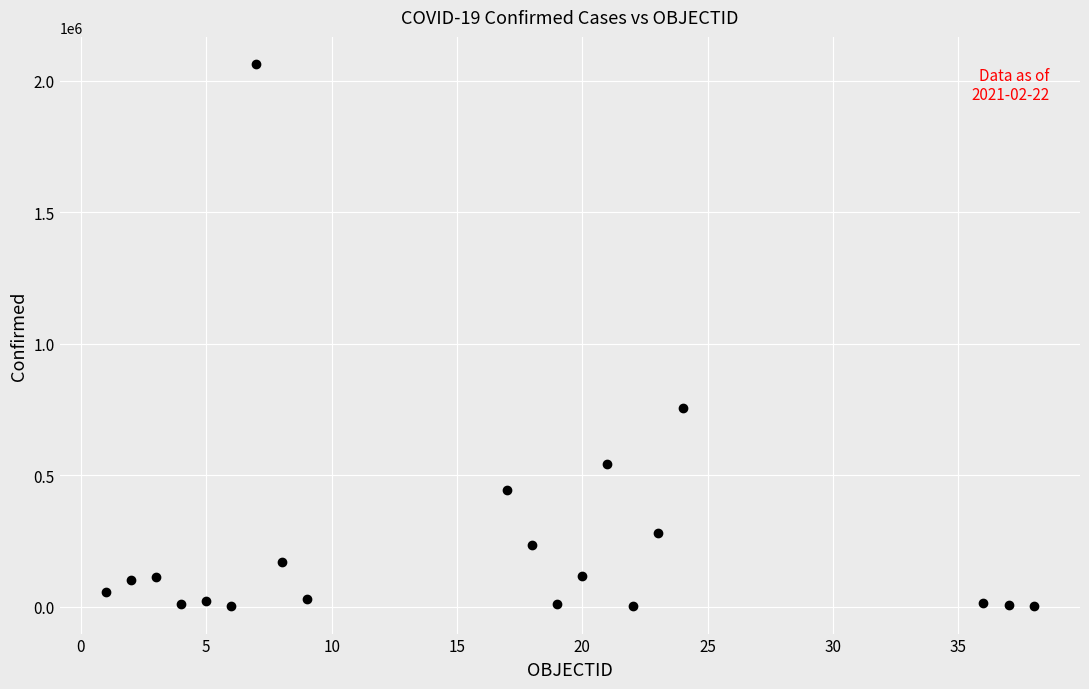

What is the range of Y values (max minus min)?

2063736